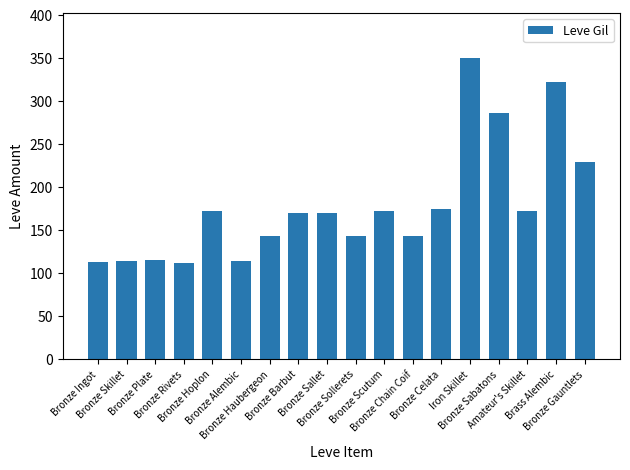

The chart shows a value of 246 at Bronze Celata. True or false?

False